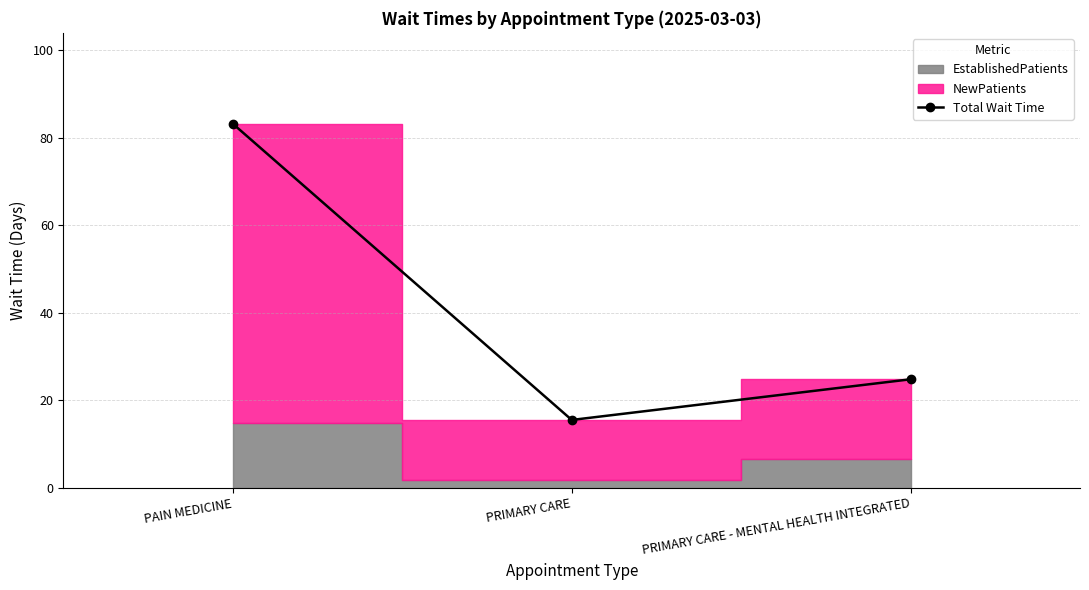

Rank the categories by value from highest to lowest.

PAIN MEDICINE, PRIMARY CARE - MENTAL HEALTH INTEGRATED, PRIMARY CARE